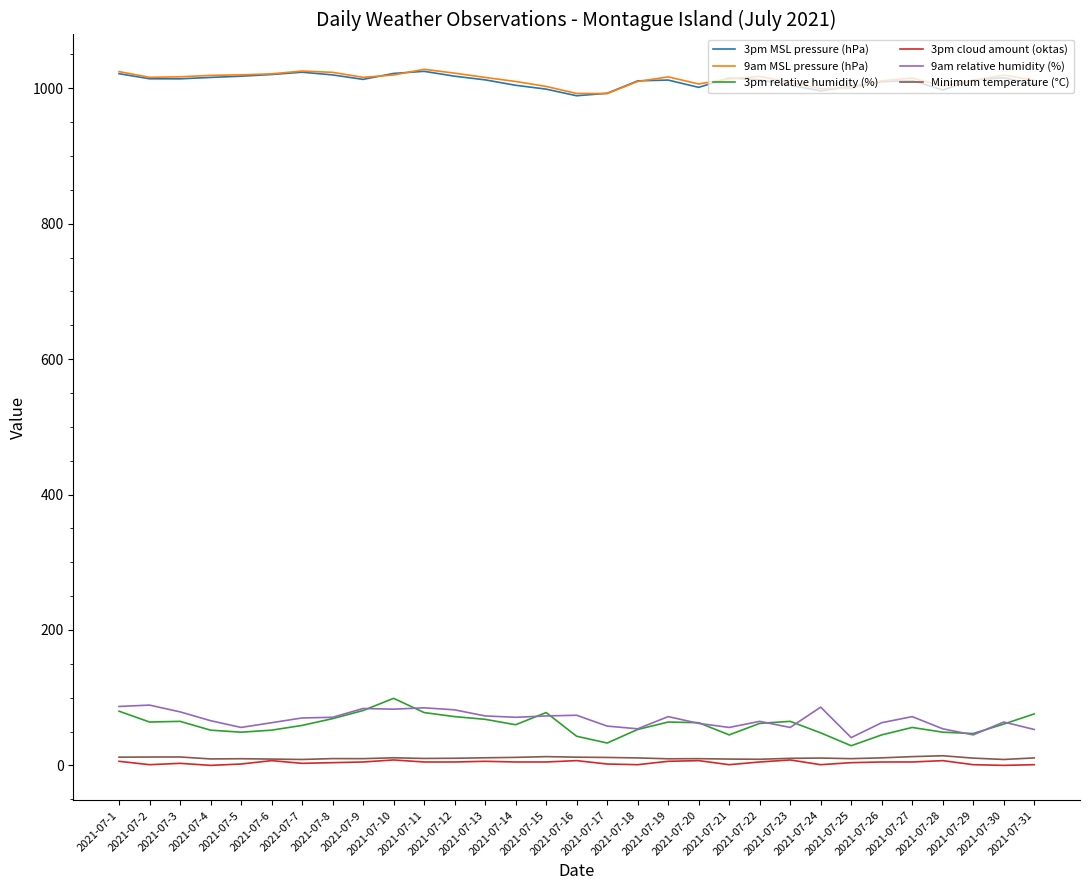

True or false: Minimum temperature (°C) and 3pm MSL pressure (hPa) cross at least once.

False